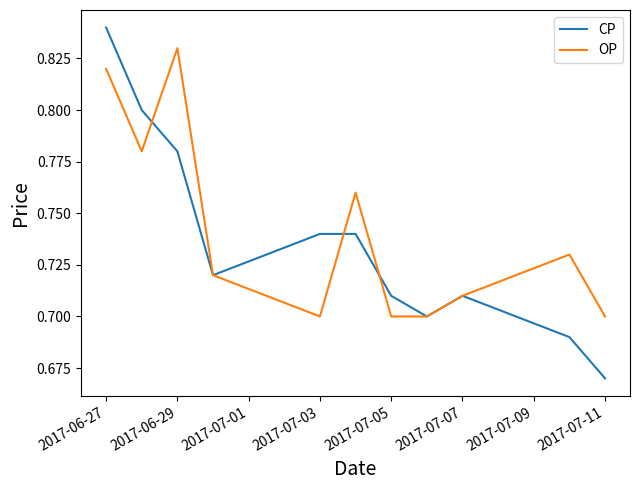

Which series has the widest spread of values?

CP